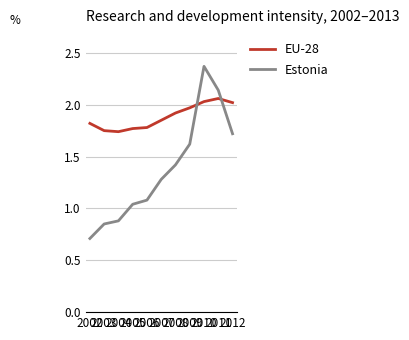

Which series has the largest total across all categories?

EU-28